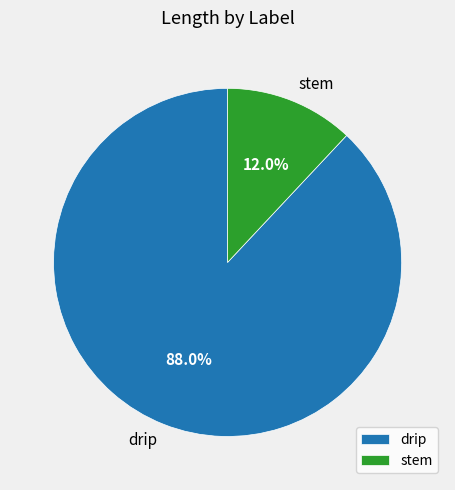

What is the smallest slice in the pie chart?

stem